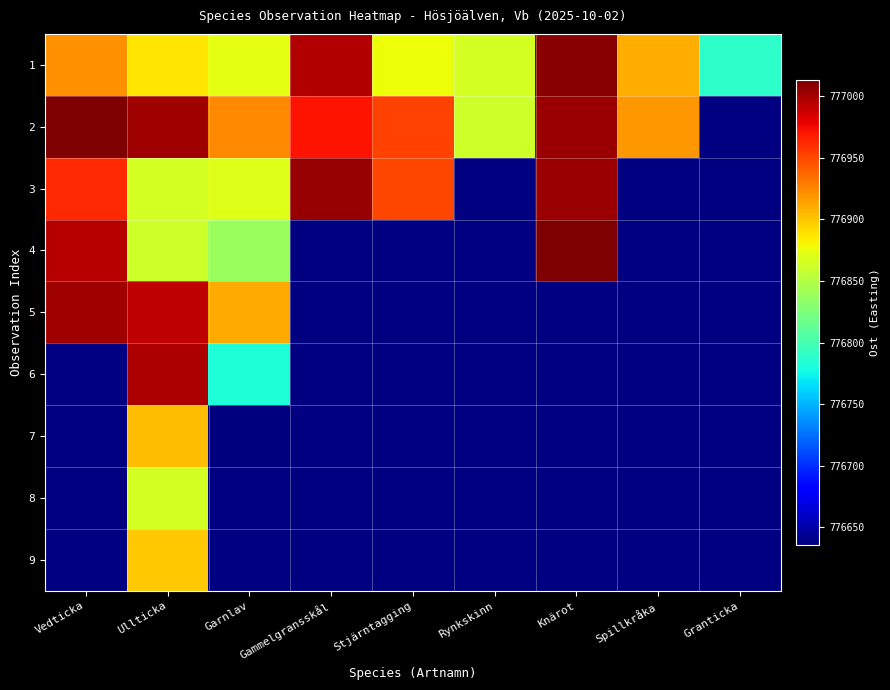

Count the number of categories in the chart.

9